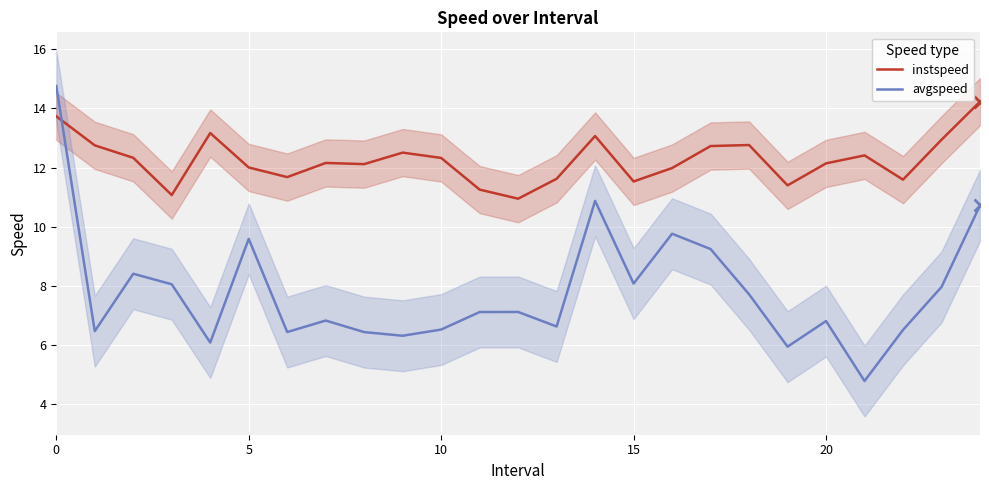

Which series ends up on top after the final intersection of instspeed and avgspeed?

instspeed